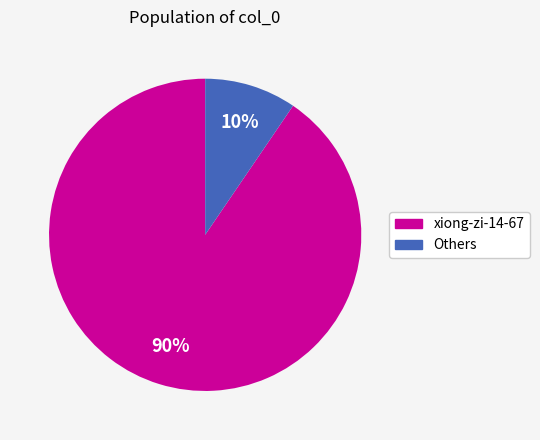

Does any single category account for the majority?

Yes